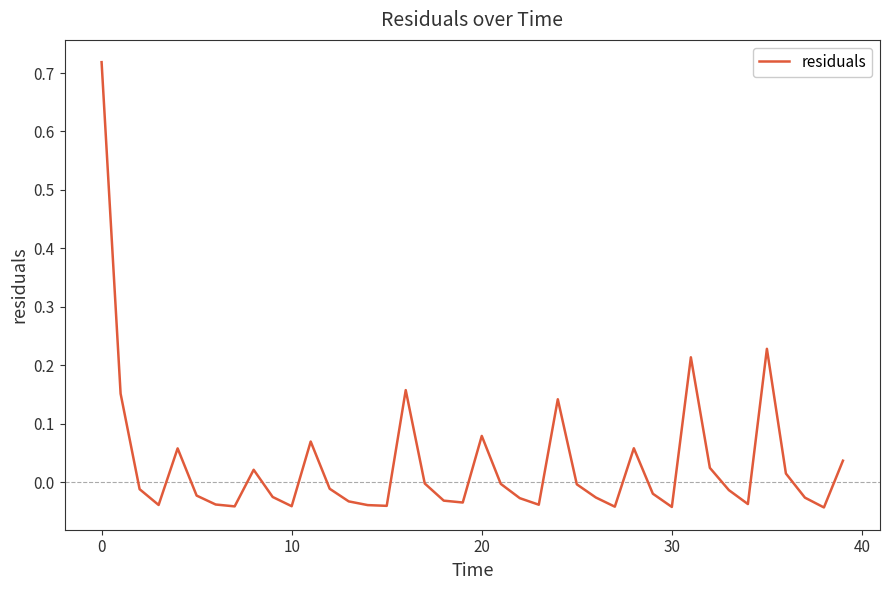

What is the difference between the maximum and minimum values?

0.8